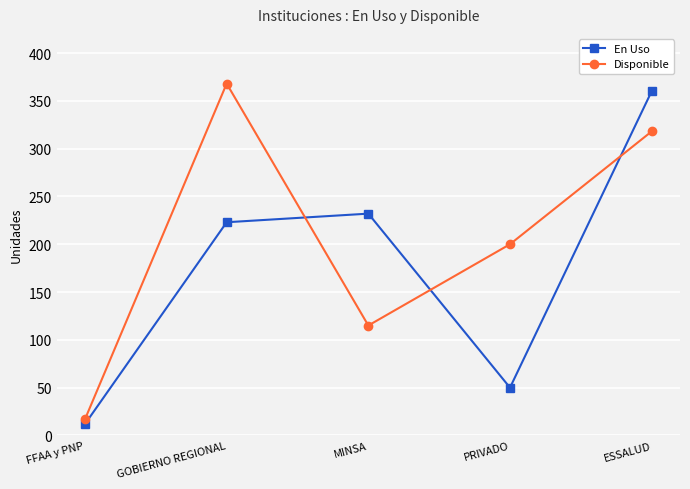

List the labels in order of En Uso value, smallest first.

FFAA y PNP, PRIVADO, GOBIERNO REGIONAL, MINSA, ESSALUD